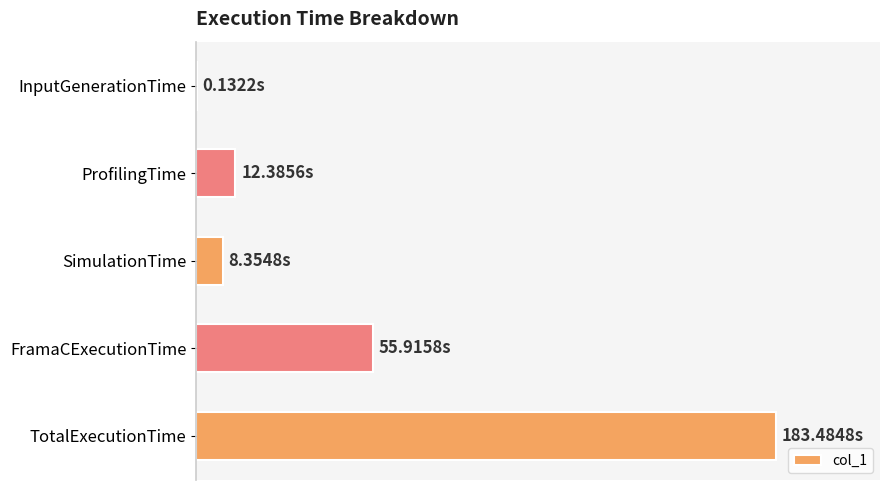

Does the chart contain stacked bars?

No